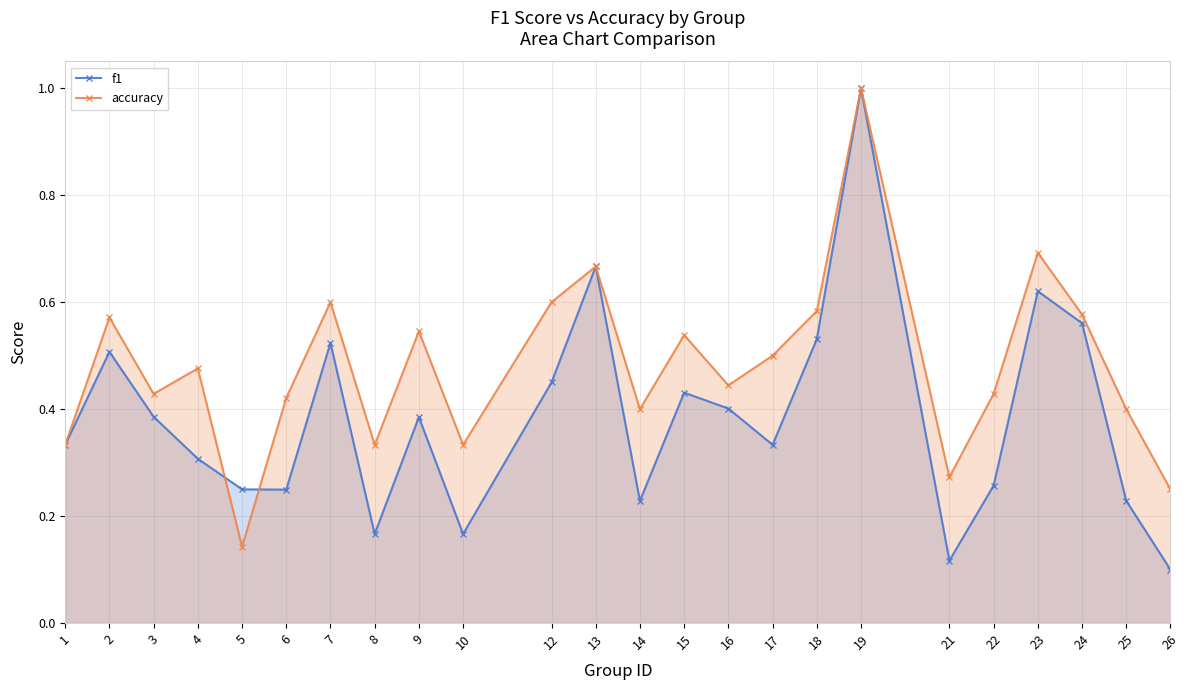

Which series has the largest range (max minus min)?

f1